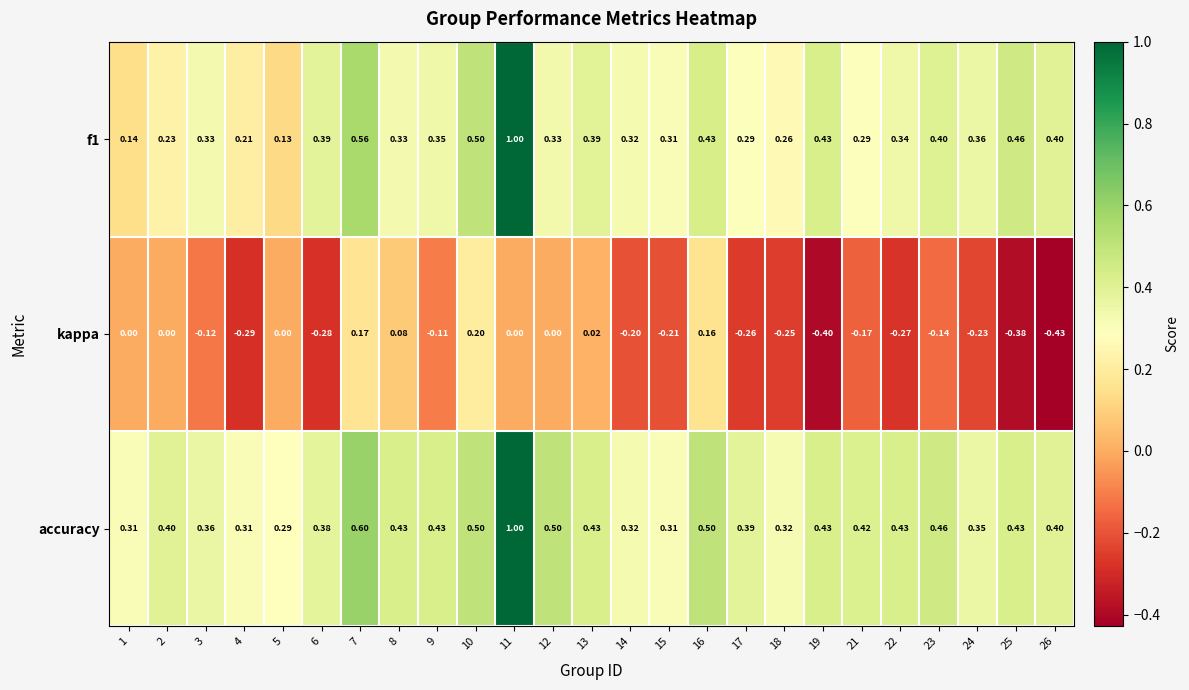

Between 9 and 10, which series saw the biggest shift?

kappa